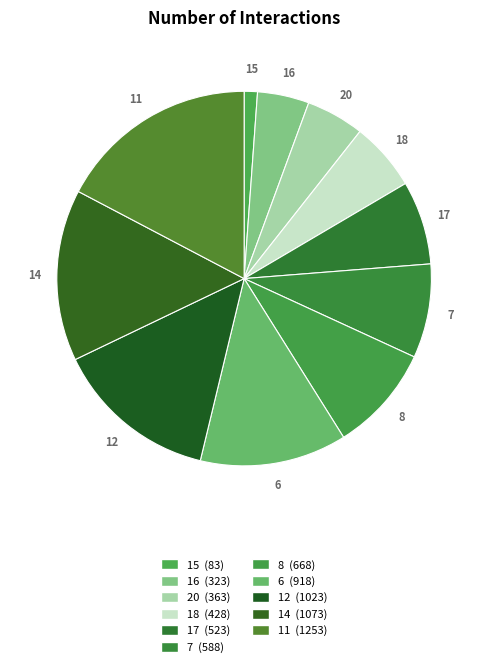

Between 8 and 20, which is larger?

8